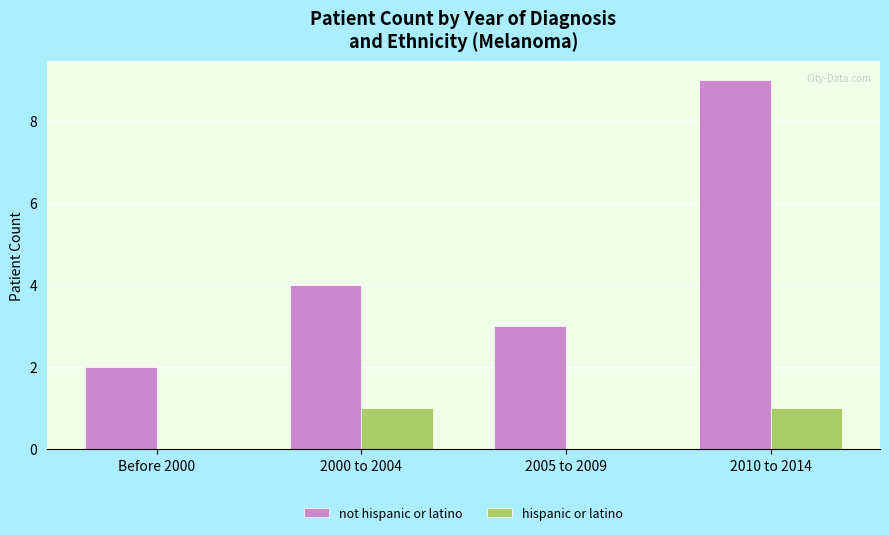

The value of not hispanic or latino at Before 2000 is 2. True or false?

True